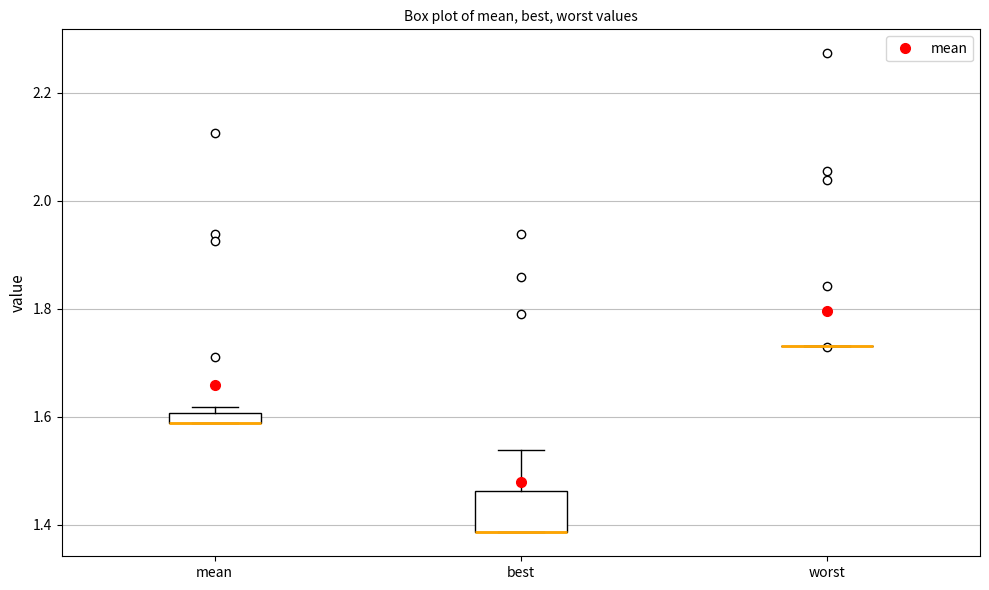

Which box is the tallest, from its lower edge to its upper edge?

best